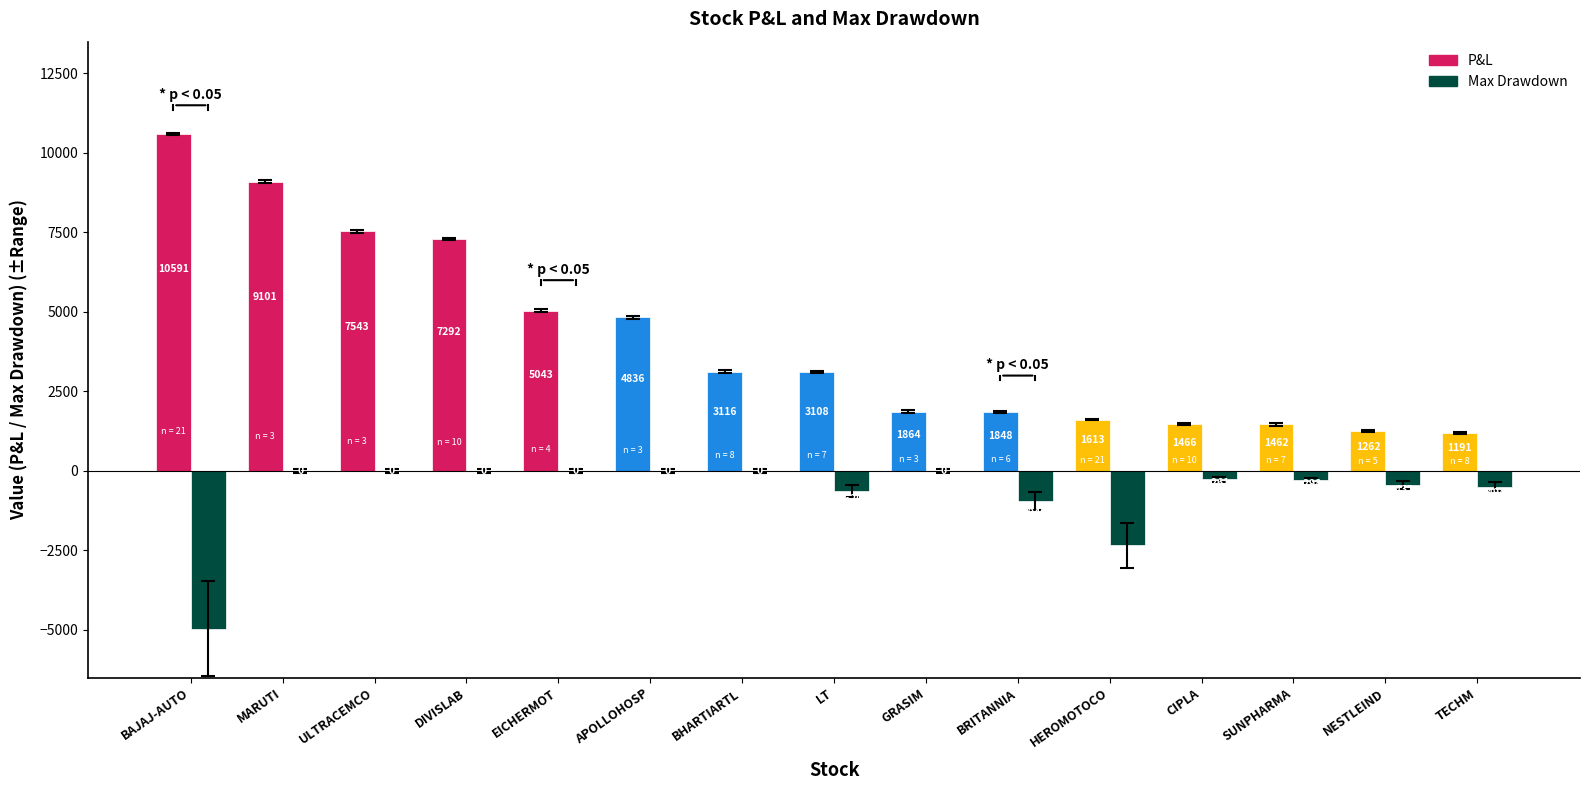

The P&L series shows 1613.3 at HEROMOTOCO. True or false?

True